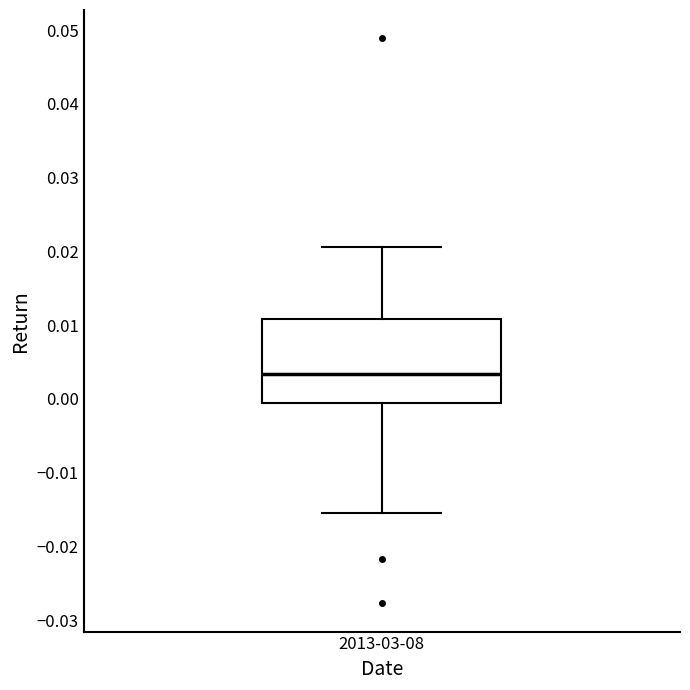

Where does the median line of the box for 2013-03-08 sit on the y-axis? The values are not printed on the chart, so give them approximately, as read against the axis.

0.003